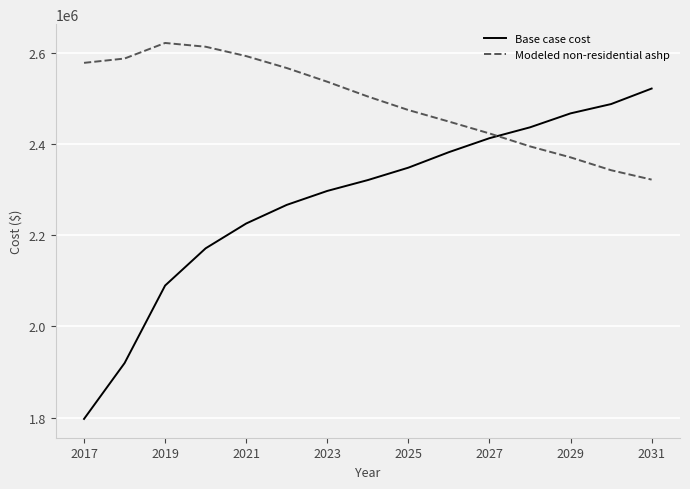

How many intersections are there between Modeled non-residential ashp and Base case cost?

1